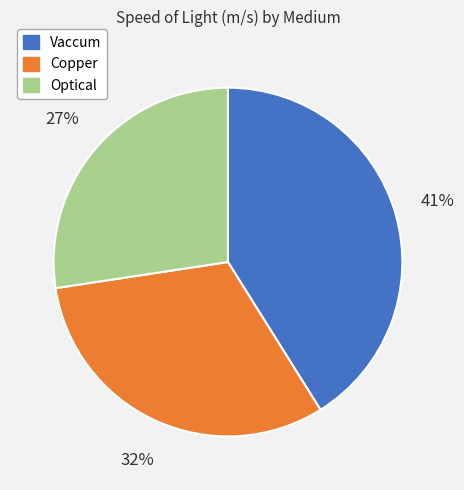

Is Optical the majority of the pie?

No